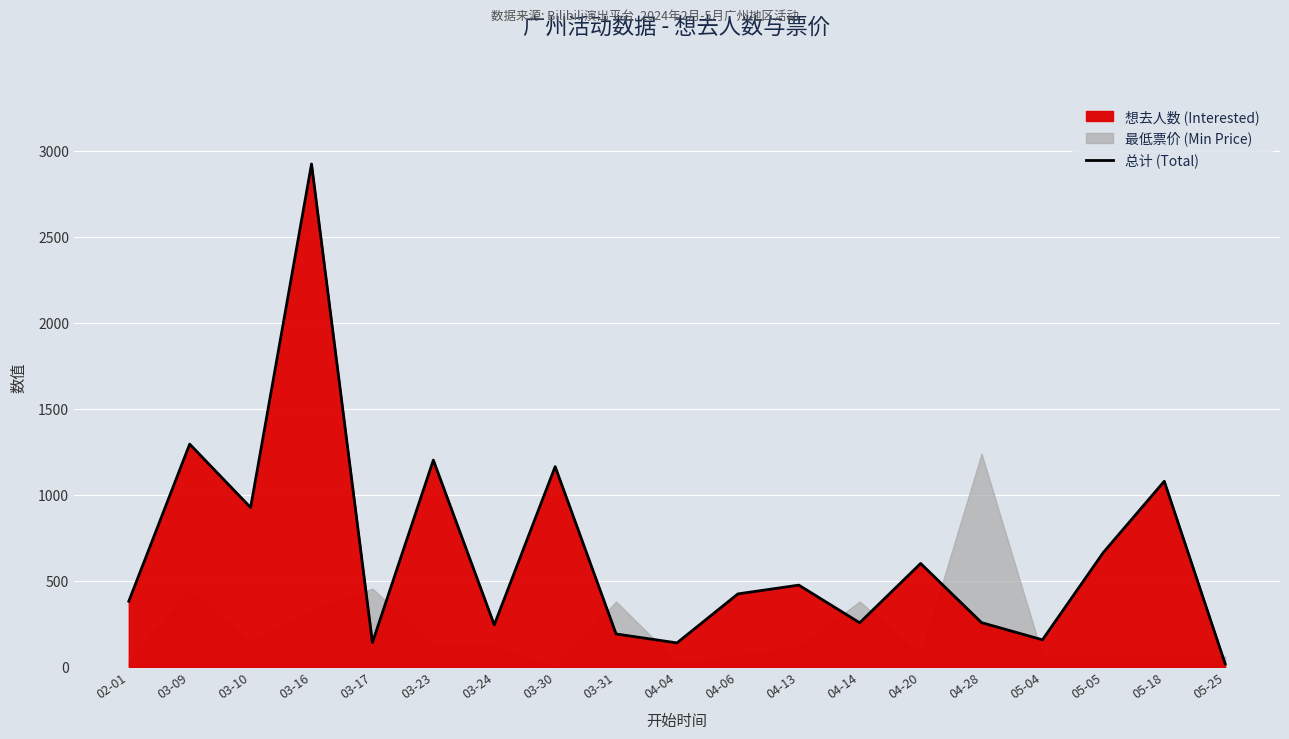

The value at 04-28 is 257. True or false?

True